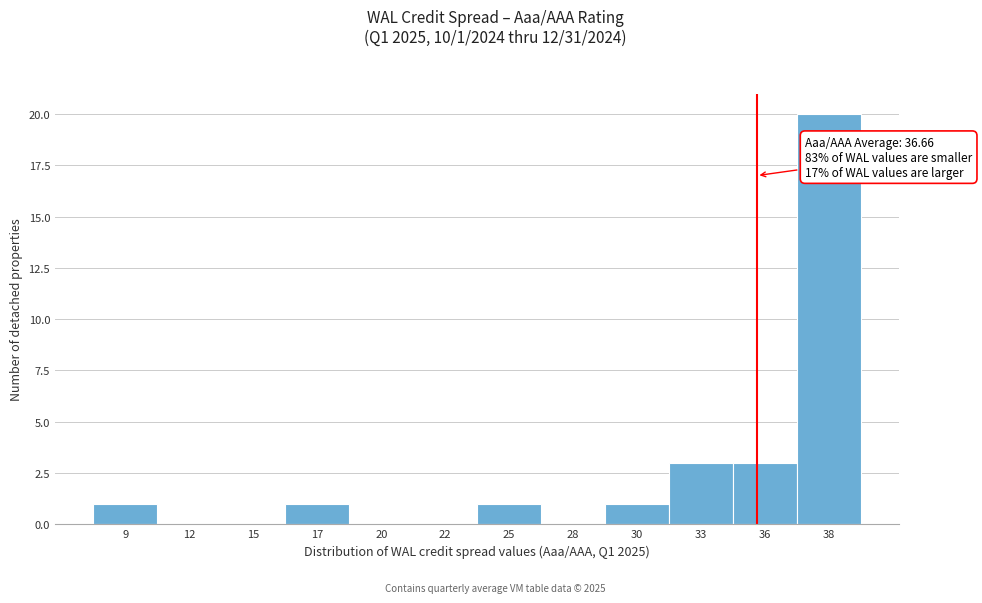

Reading right to left, extract all data points from this chart.

38=20	36=3	33=3	30=1	28=0	25=1	22=0	20=0	17=1	15=0	12=0	9=1